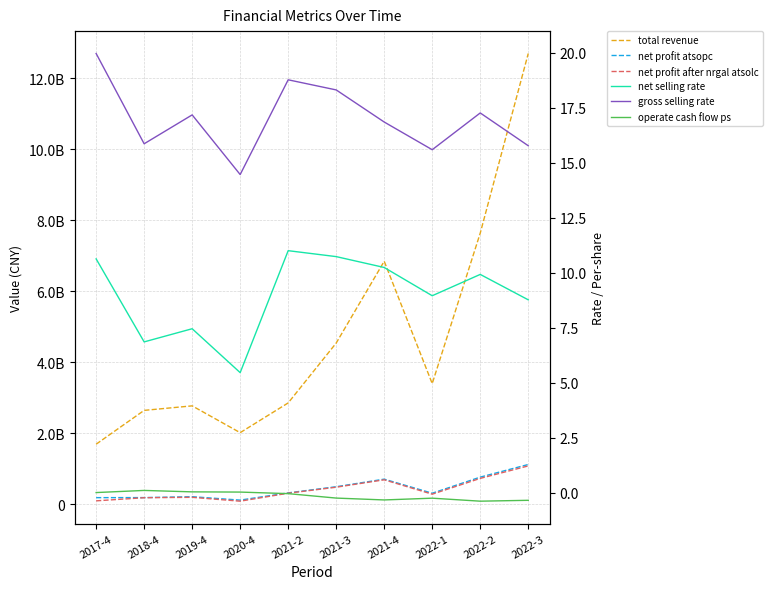

Reading left to right, extract all data points from this chart.

total revenue: 2017-4=1685668884.4	2018-4=2638905231.0	2019-4=2765861247.7	2020-4=2010634905.5	2021-2=2849001039.5	2021-3=4536201038.9	2021-4=6841167256.6	2022-1=3392940205.7	2022-2=7633320653.3	2022-3=12695624612.6
net profit atsopc: 2017-4=179215377.2	2018-4=180980775.2	2019-4=206234694.6	2020-4=109789313.7	2021-2=313538888.2	2021-3=486973096.9	2021-4=700639618.9	2022-1=303899733.8	2022-2=757696776.5	2022-3=1113532656.9
net profit after nrgal atsolc: 2017-4=89329500.0	2018-4=177314500.0	2019-4=188724300.0	2020-4=79963100.0	2021-2=304788700.0	2021-3=473809570.3	2021-4=682379938.0	2022-1=277396536.6	2022-2=722464602.4	2022-3=1073997017.3
net selling rate: 2017-4=10.6	2018-4=6.9	2019-4=7.5	2020-4=5.5	2021-2=11.0	2021-3=10.7	2021-4=10.2	2022-1=9.0	2022-2=9.9	2022-3=8.8
gross selling rate: 2017-4=20.0	2018-4=15.9	2019-4=17.2	2020-4=14.5	2021-2=18.8	2021-3=18.3	2021-4=16.9	2022-1=15.6	2022-2=17.3	2022-3=15.8
operate cash flow ps: 2017-4=0.0	2018-4=0.1	2019-4=0.0	2020-4=0.0	2021-2=-0.0	2021-3=-0.2	2021-4=-0.3	2022-1=-0.2	2022-2=-0.4	2022-3=-0.3